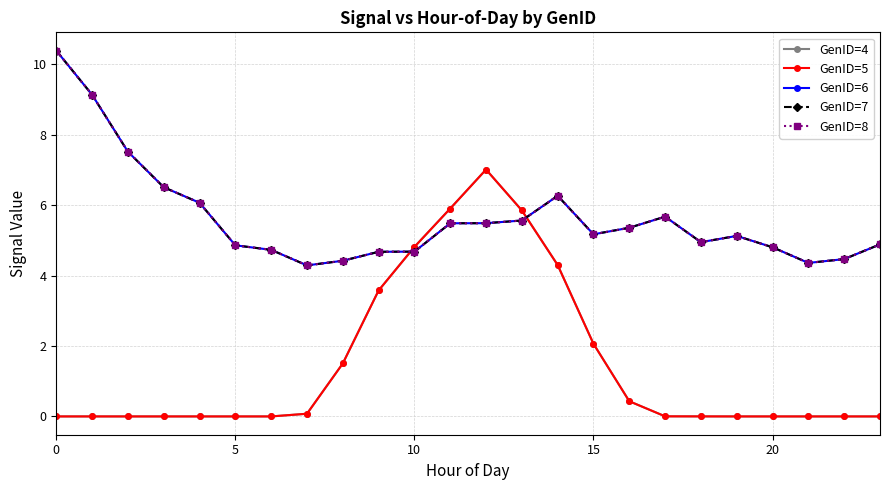

Does the chart have visible grid lines?

Yes